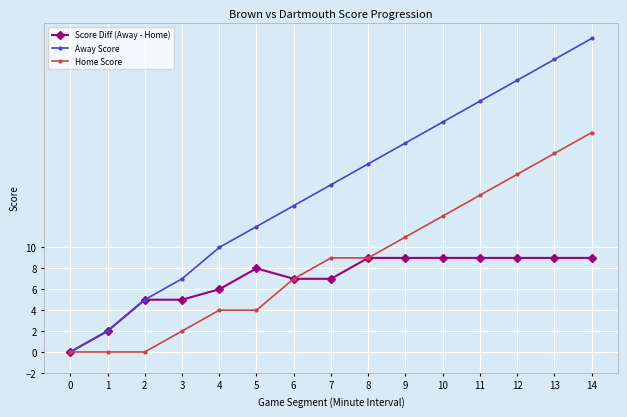

Which series changed the most between 6 and 10?

Away Score